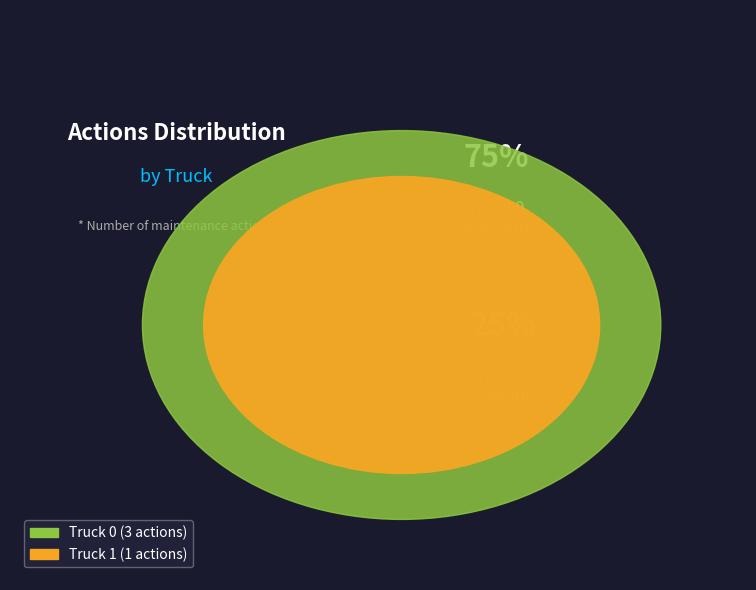

Rank the categories by value from highest to lowest.

Truck 0, Truck 1